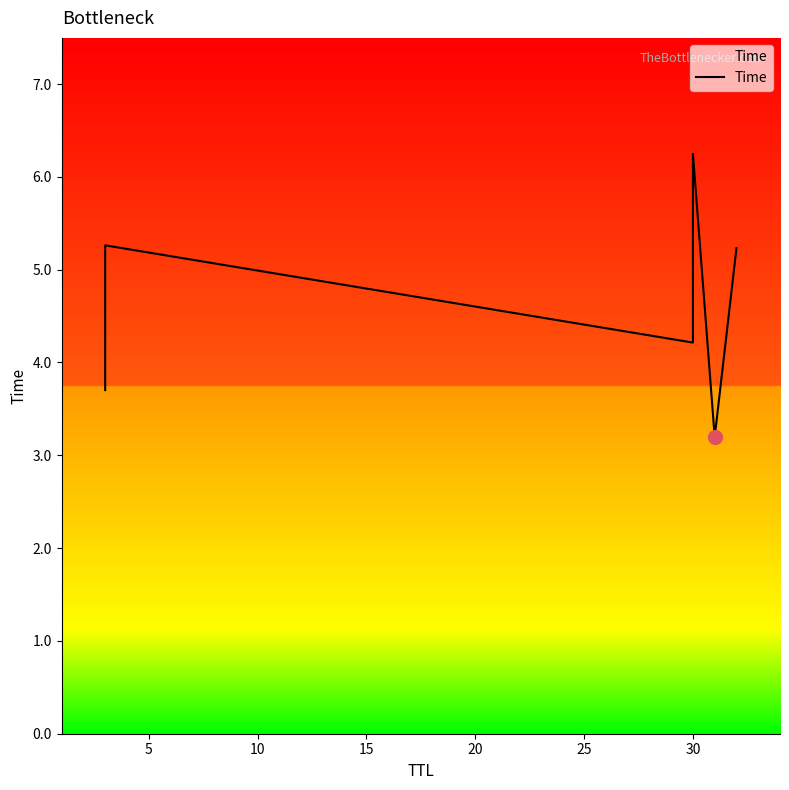

True or false: there are more than 0 points higher than both neighbors.

True